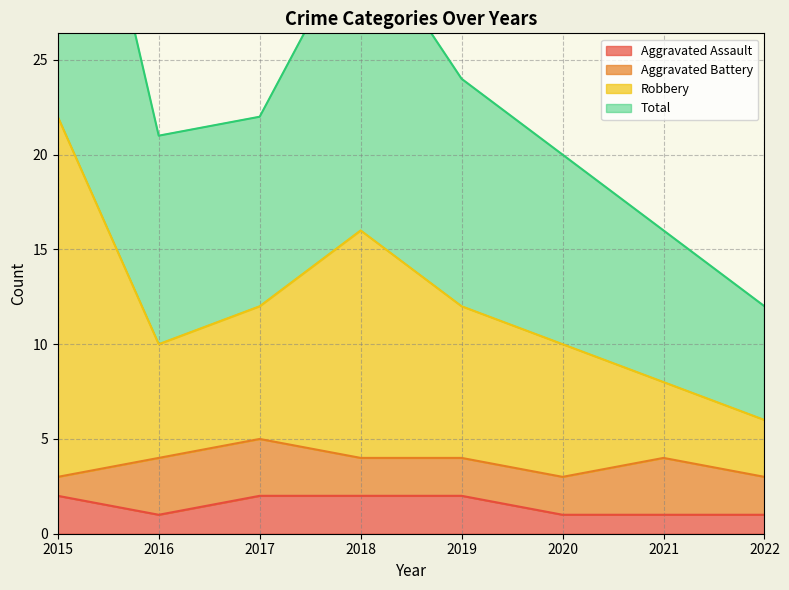

Is it true that Aggravated Assault equals 2 at 2021?

False